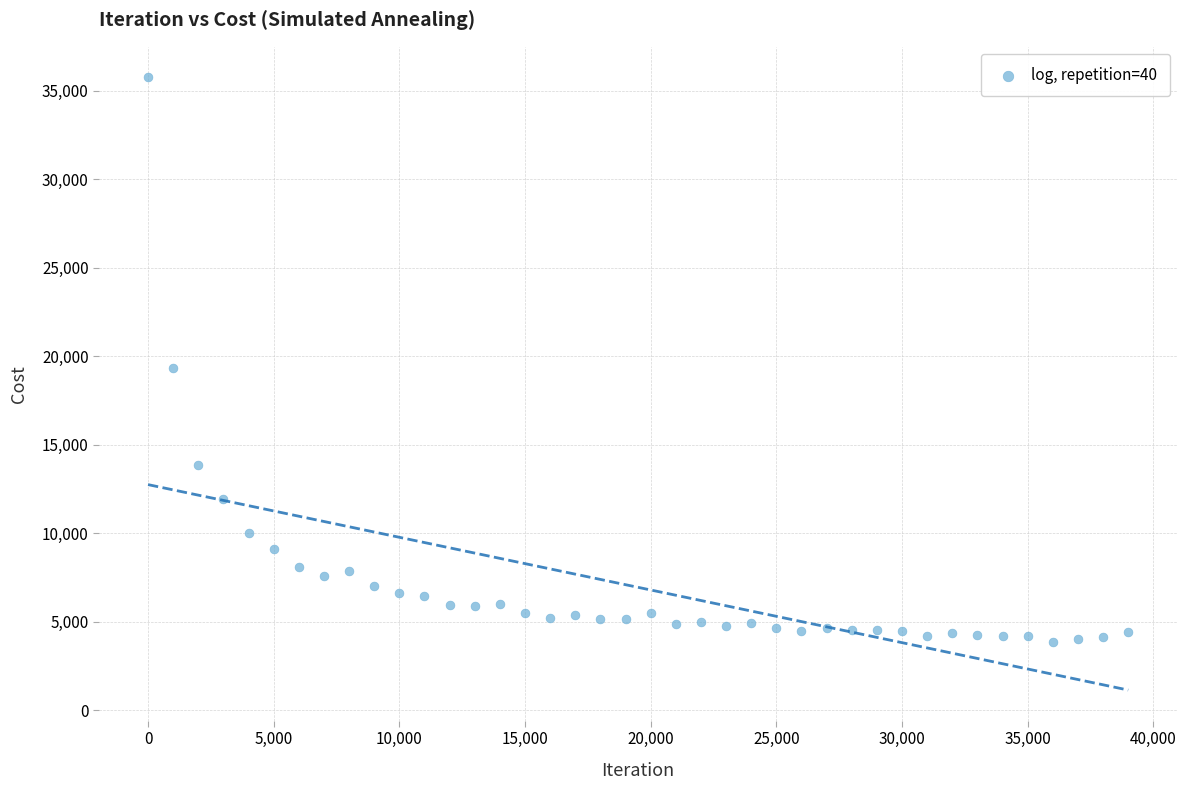

What Y value in the scatter plot is closest to 19820?

19340.8